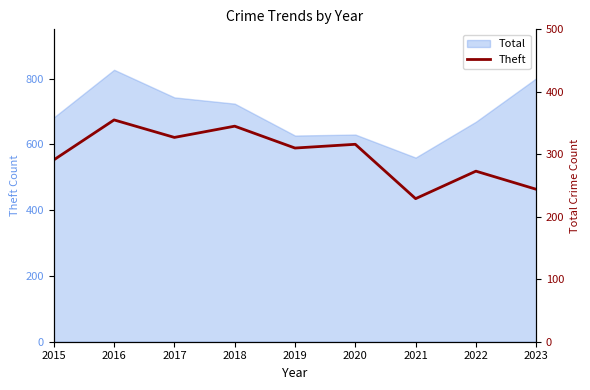

How many data points are less than 310?

4